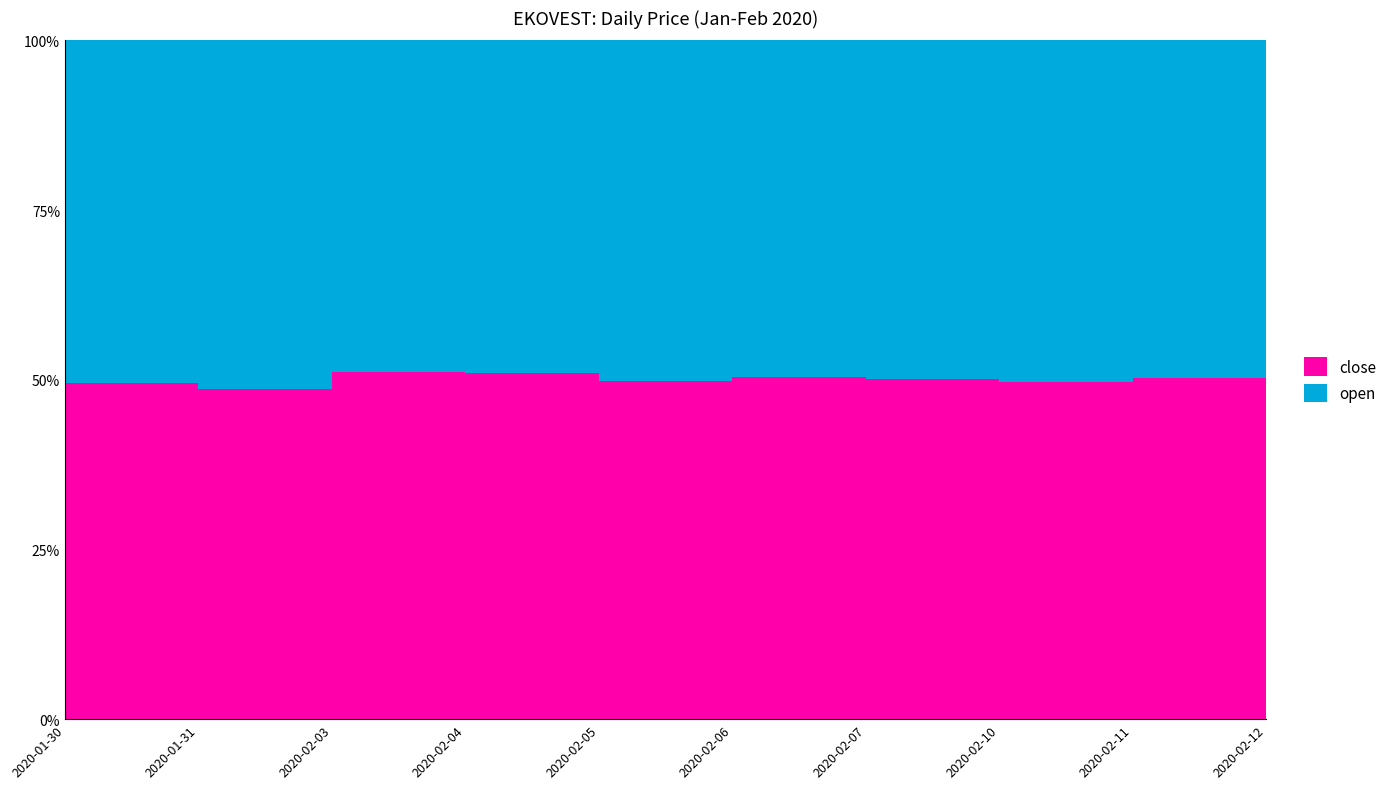

Reading right to left, what are all the values shown in this chart?

close: 2020-02-12=0.7	2020-02-11=0.7	2020-02-10=0.7	2020-02-07=0.7	2020-02-06=0.7	2020-02-05=0.7	2020-02-04=0.7	2020-02-03=0.7	2020-01-31=0.6	2020-01-30=0.7
open: 2020-02-12=0.7	2020-02-11=0.7	2020-02-10=0.7	2020-02-07=0.7	2020-02-06=0.7	2020-02-05=0.7	2020-02-04=0.7	2020-02-03=0.6	2020-01-31=0.7	2020-01-30=0.7